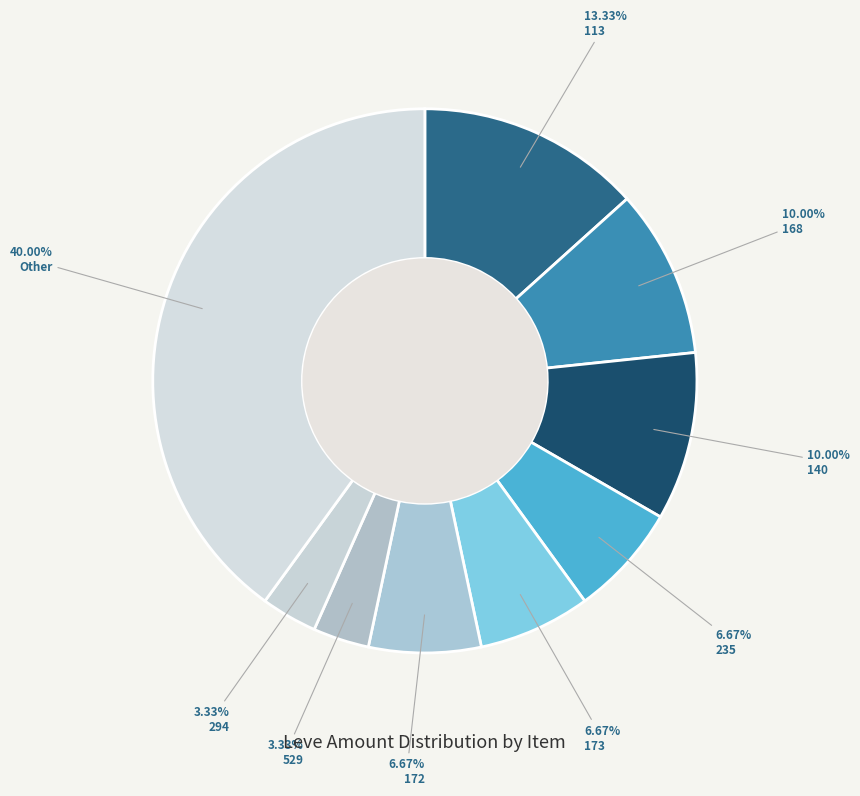

Count the number of slices in the pie.

9